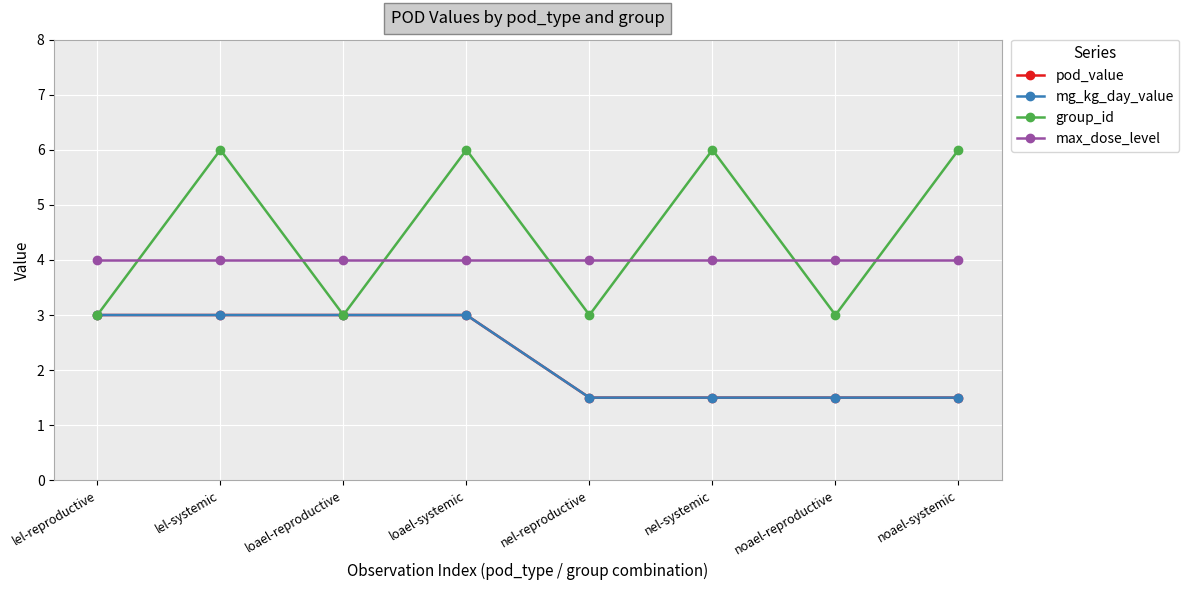

Is the value of group_id at loael-systemic greater than the value of mg_kg_day_value at loael-reproductive?

Yes